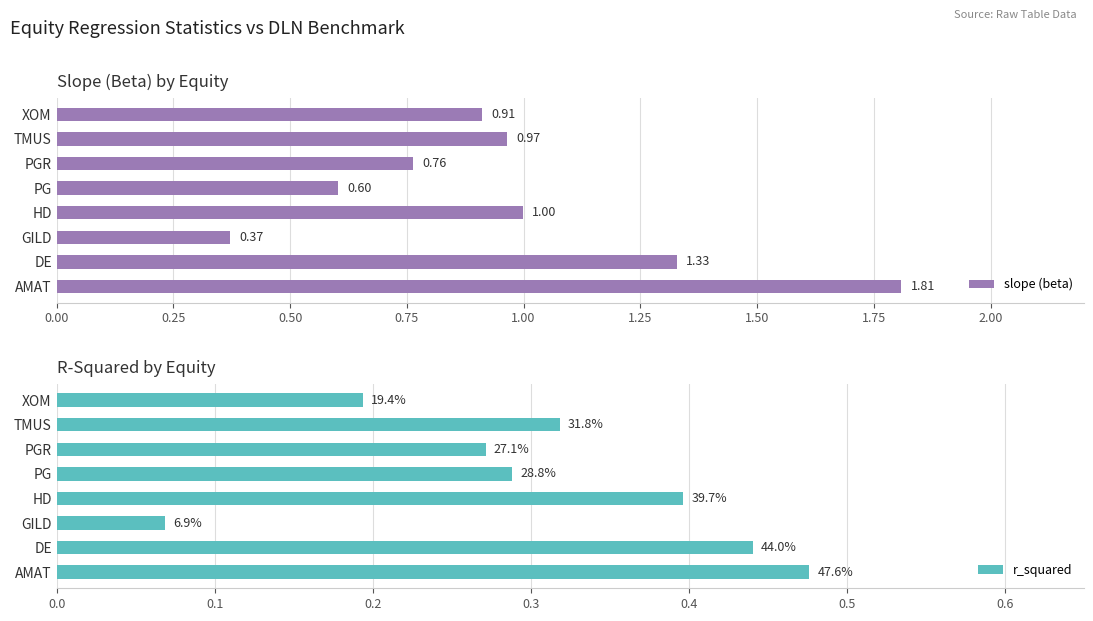

What is the difference between the second highest and second lowest values in the r_squared series?

0.2